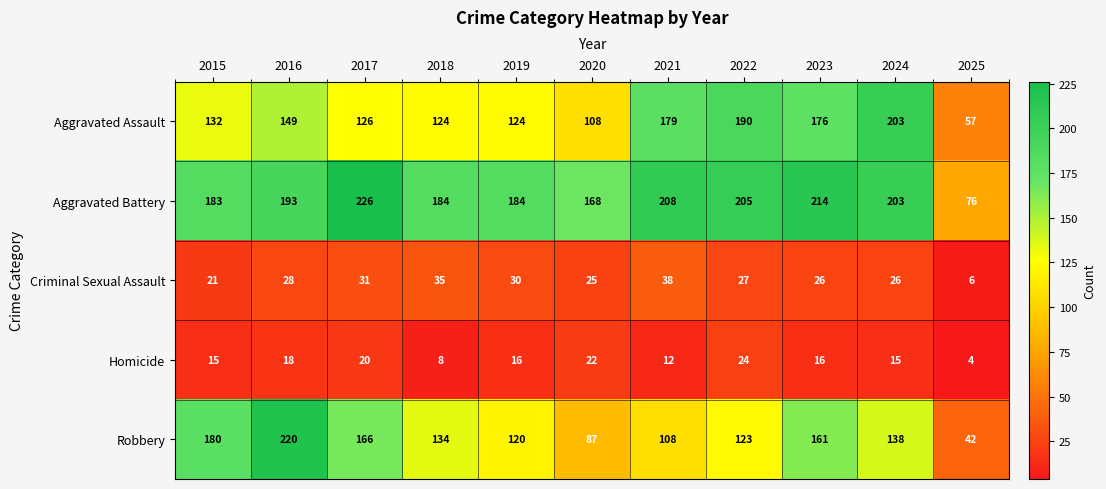

What is the total value across all series at 2025?

185